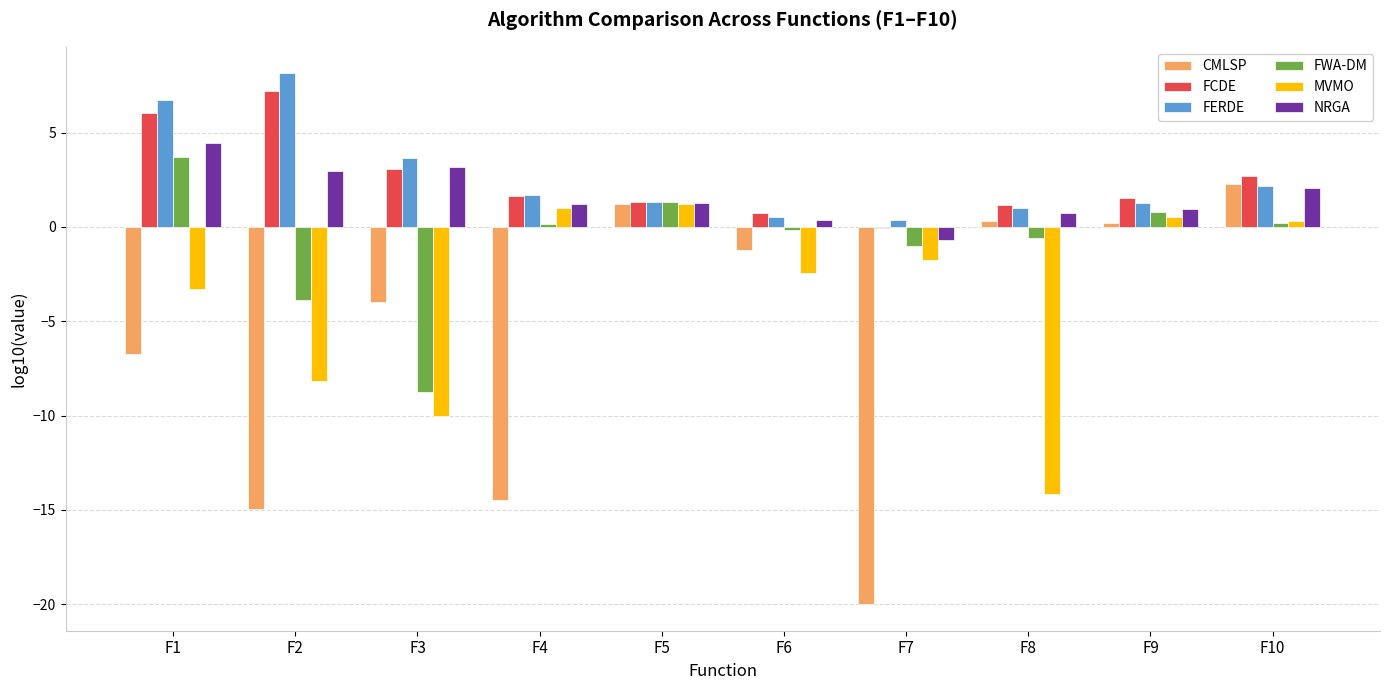

Is the value of CMLSP at F10 greater than the value of FCDE at F1?

No